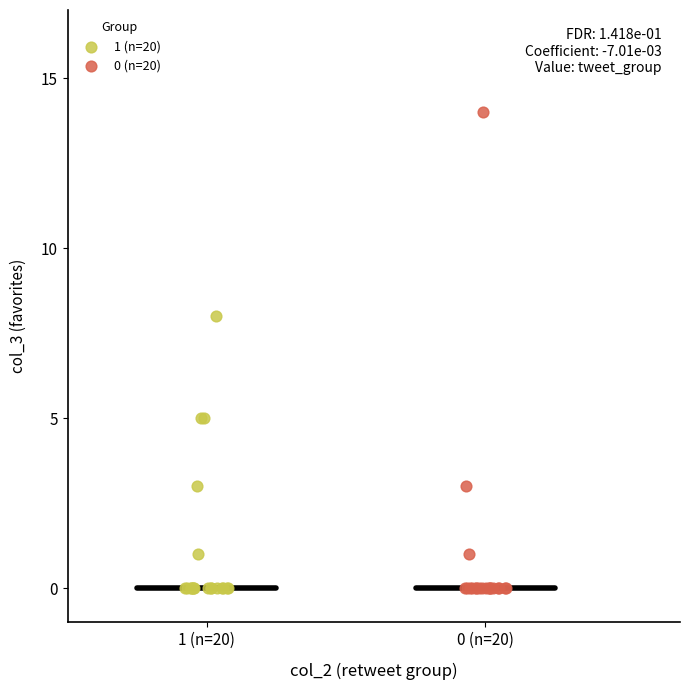

Which series has the largest Y range (max minus min)?

0 (n=20)